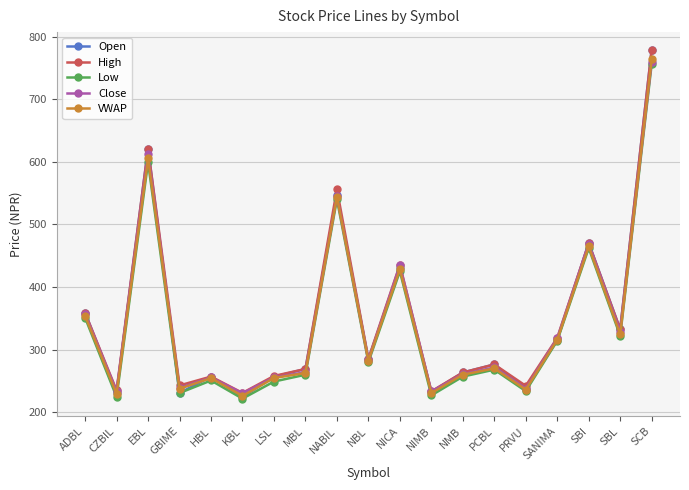

What is the value of the VWAP point at the 19th from the left?

763.4